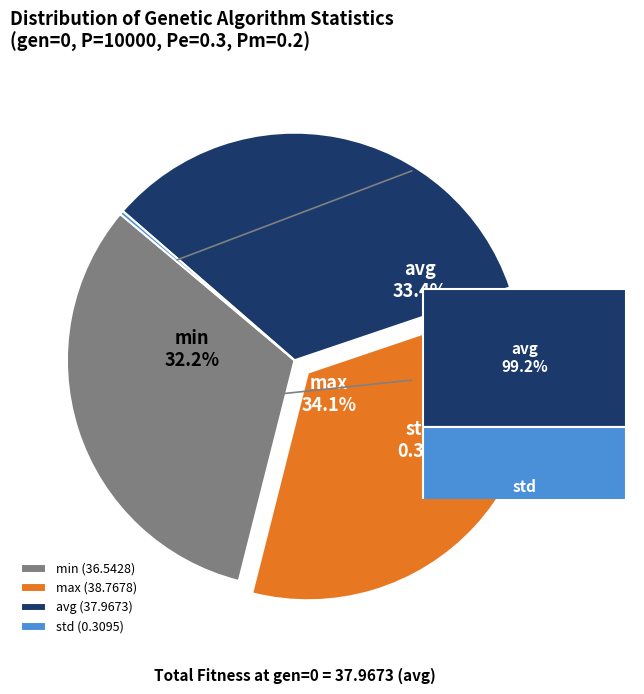

Count the number of slices in the pie.

4